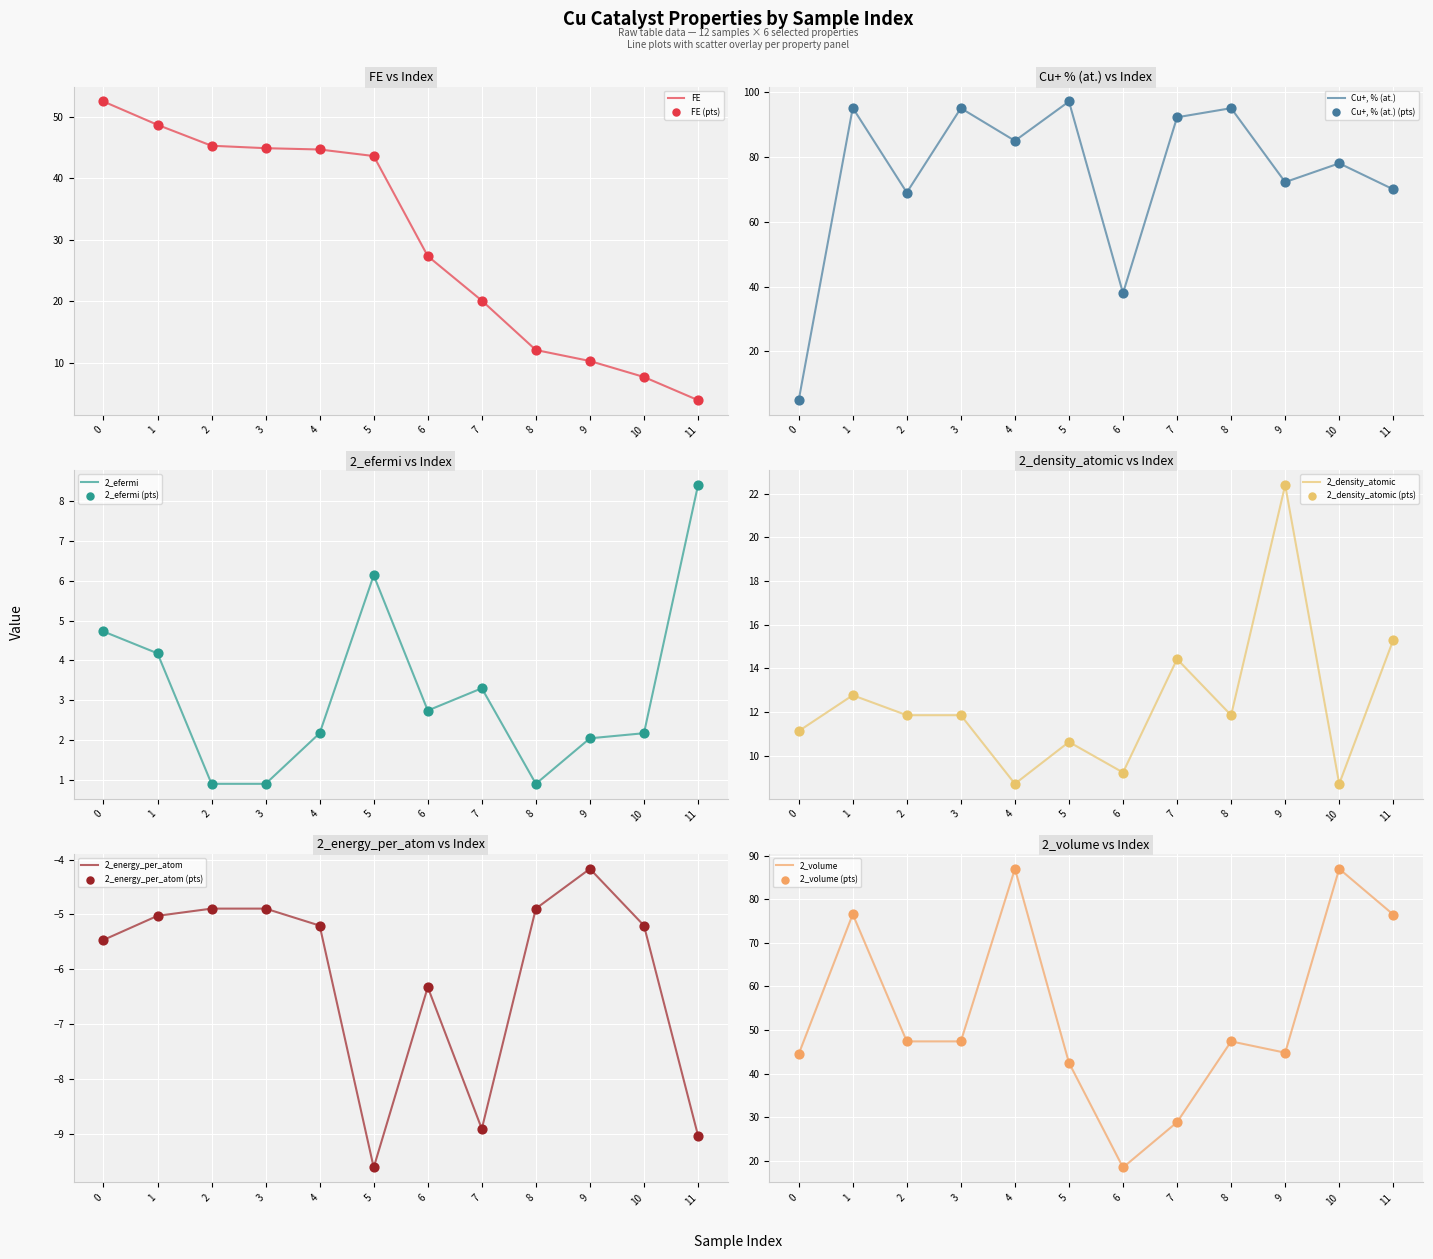

Which series contains the lowest Y value?

2_energy_per_atom